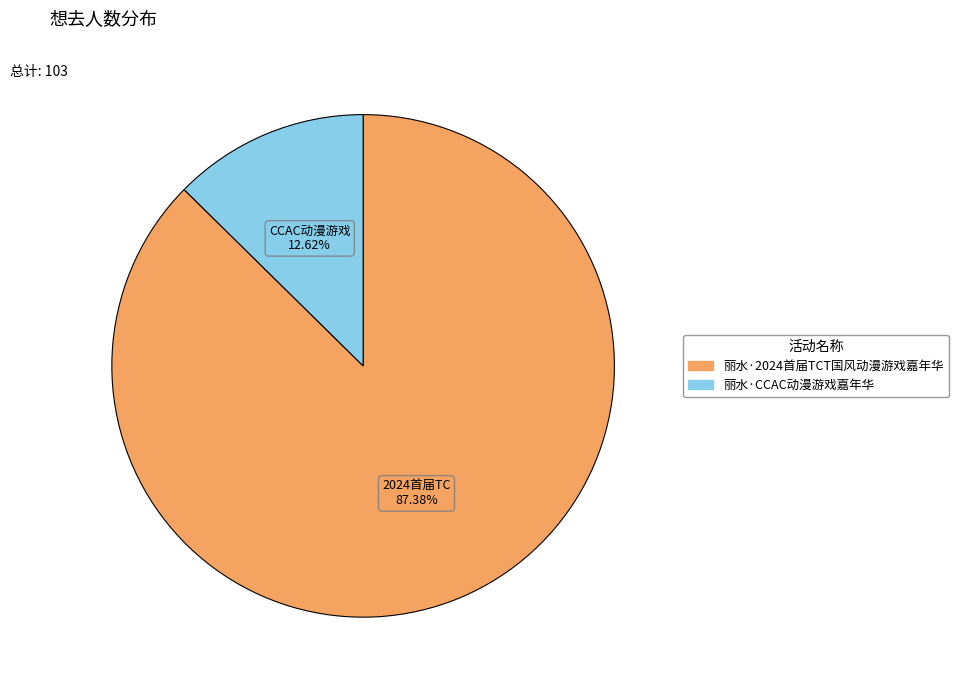

What is the total percentage of 丽水·2024首届TCT国风动漫游戏嘉年华 and 丽水·CCAC动漫游戏嘉年华?

100.0%